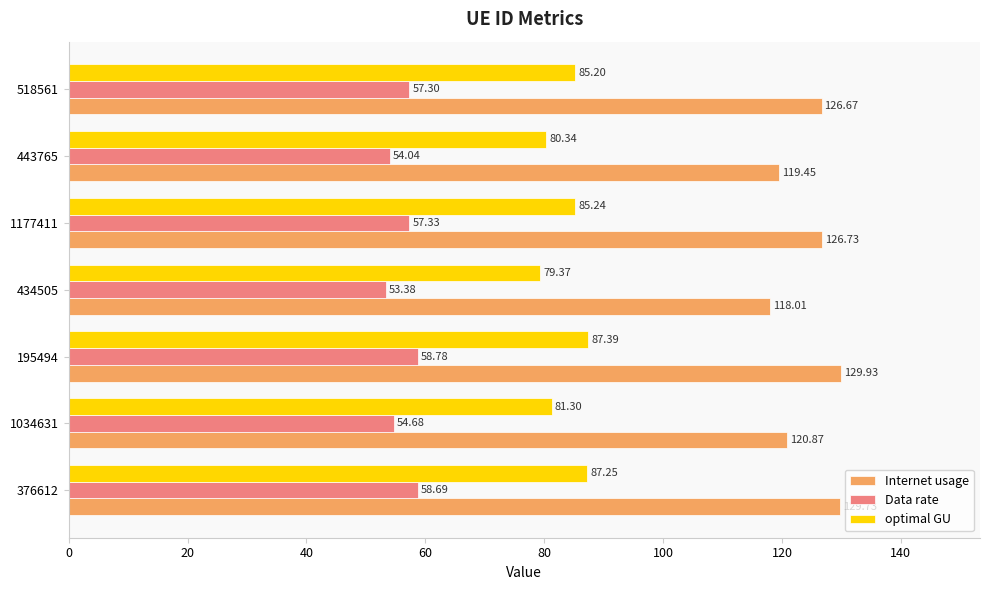

List the series in order of their overall mean, highest first.

Internet usage, optimal GU, Data rate